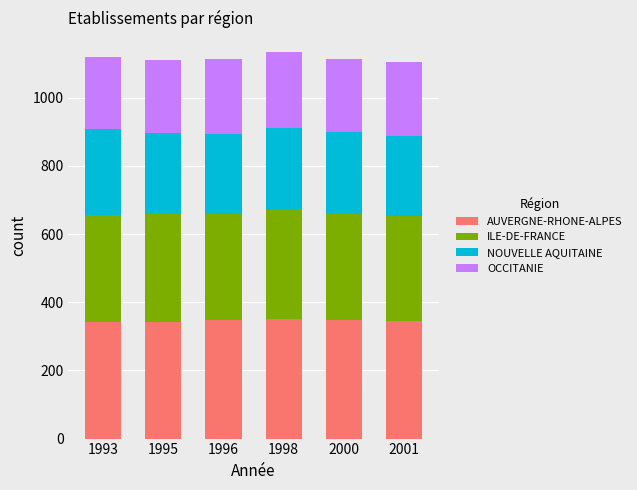

What is the value of the AUVERGNE-RHONE-ALPES bar at the 3rd from the left?

347